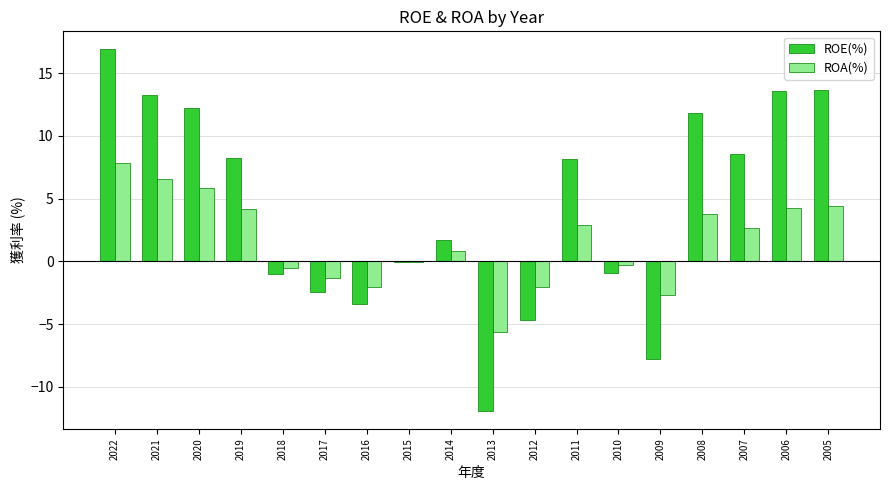

Is the value of ROE(%) at 2005 greater than the value of ROA(%) at 2006?

Yes